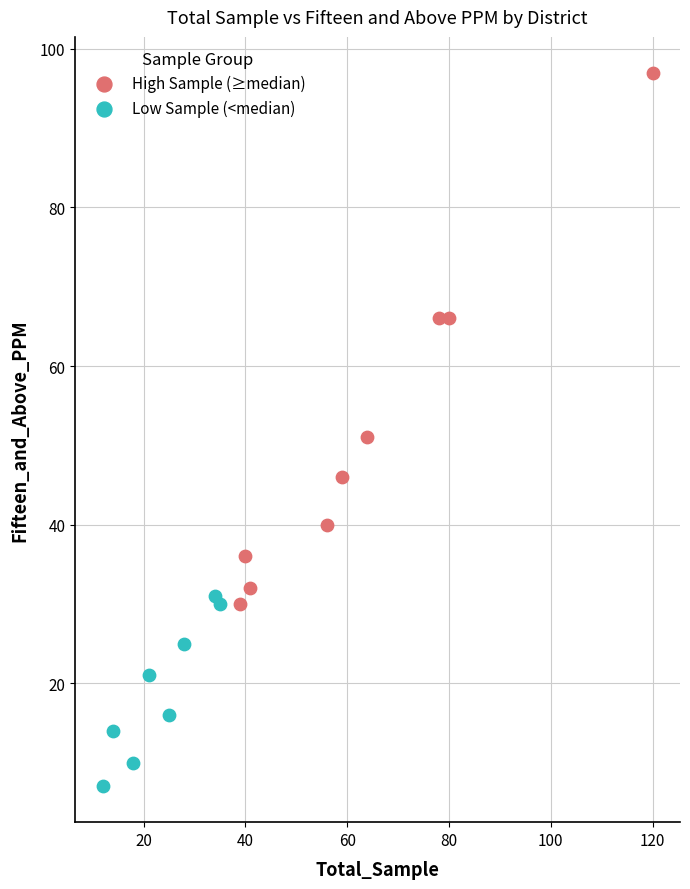

Which series reaches the maximum Y coordinate?

High Sample (≥median)